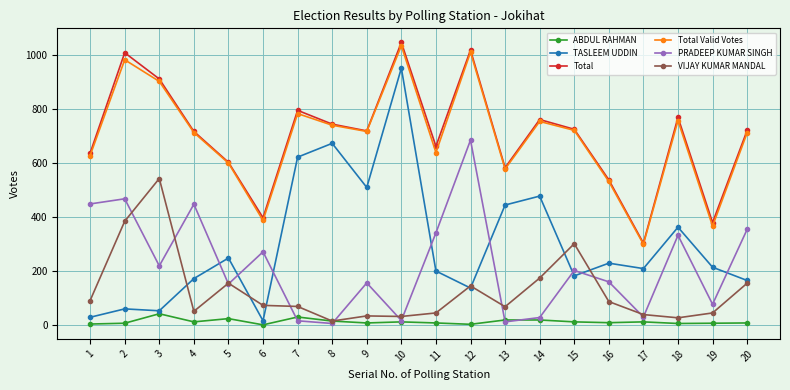

Between 15 and 16, which series saw the biggest shift?

VIJAY KUMAR MANDAL